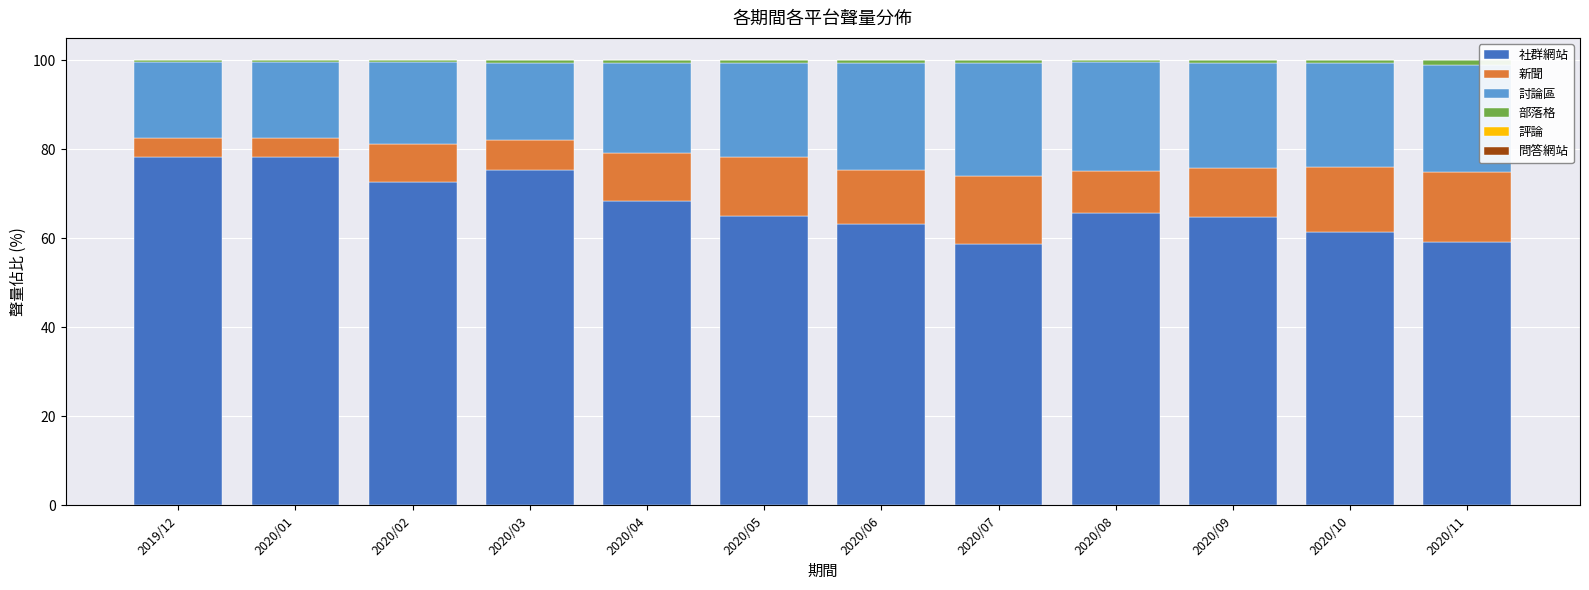

Is it true that 社群網站 equals 96.7 at 2020/06?

False